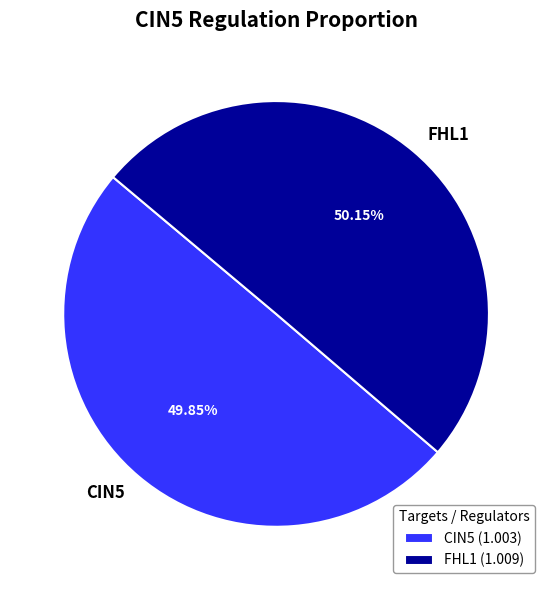

Count the number of slices in the pie.

2